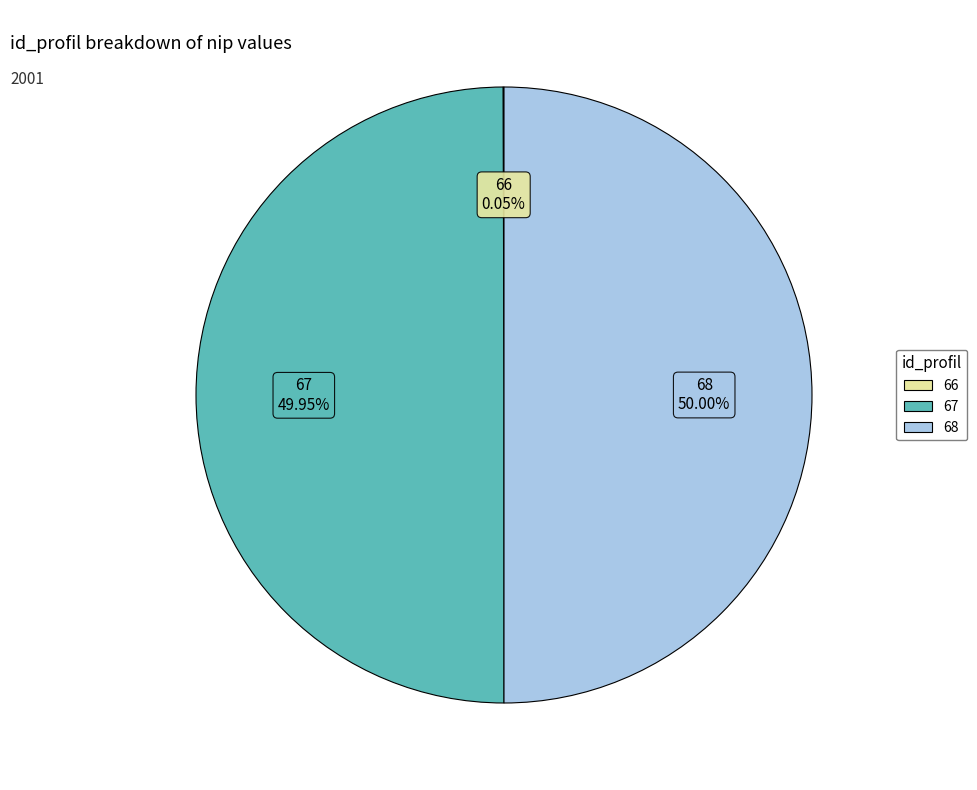

Approximately how many times larger is the value at 68 compared to 67?

1.0